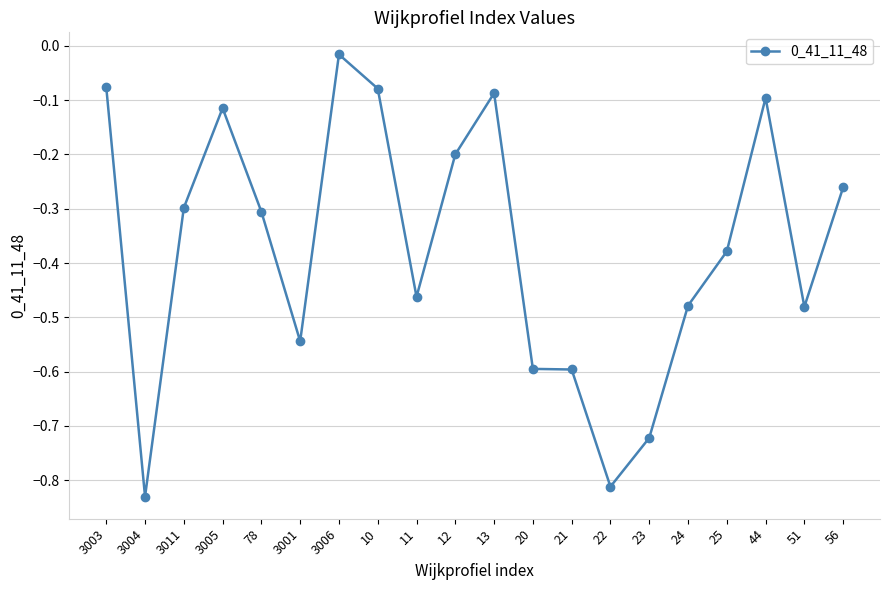

At which category does the chart reach its minimum across all series?

3004